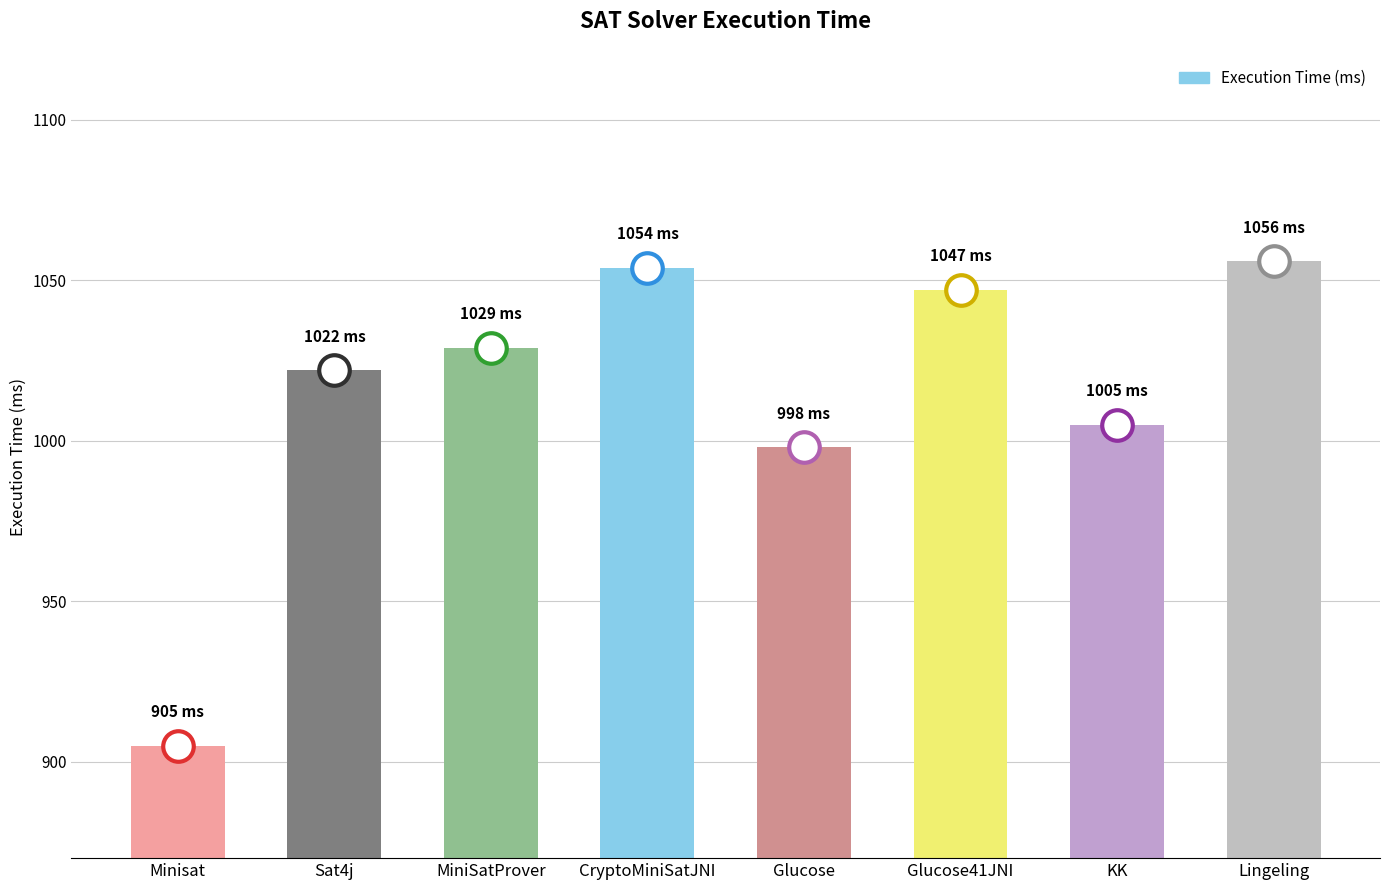

What is the minimum value shown in the chart?

905